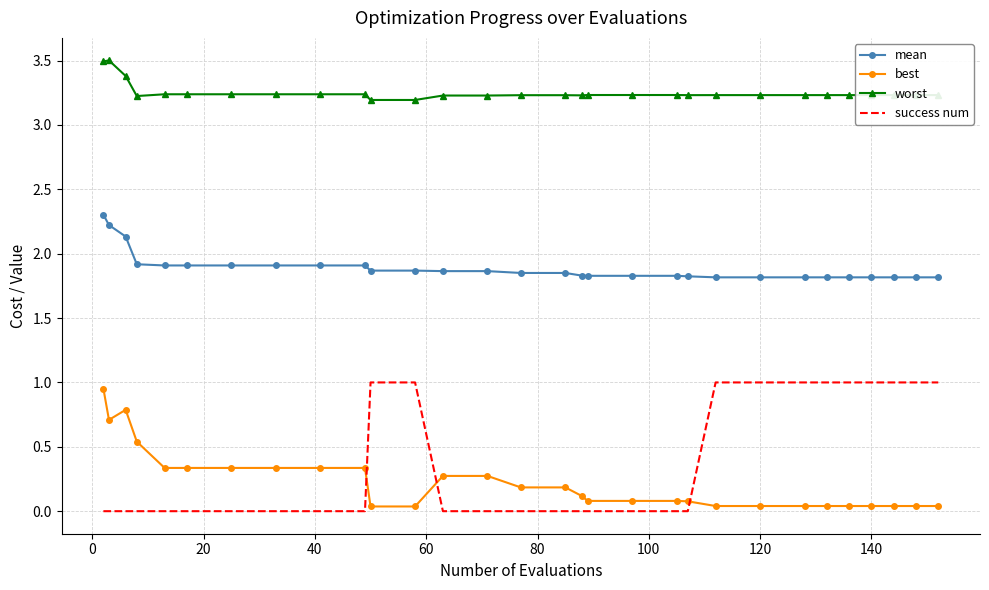

True or false: worst and mean cross at least once.

False